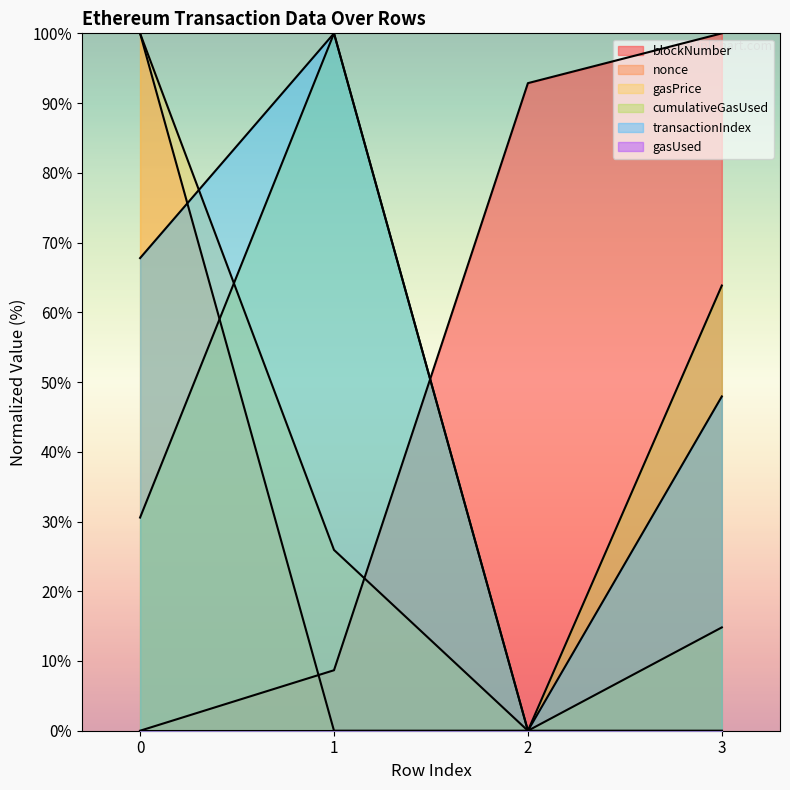

How many values in cumulativeGasUsed are above zero?

3